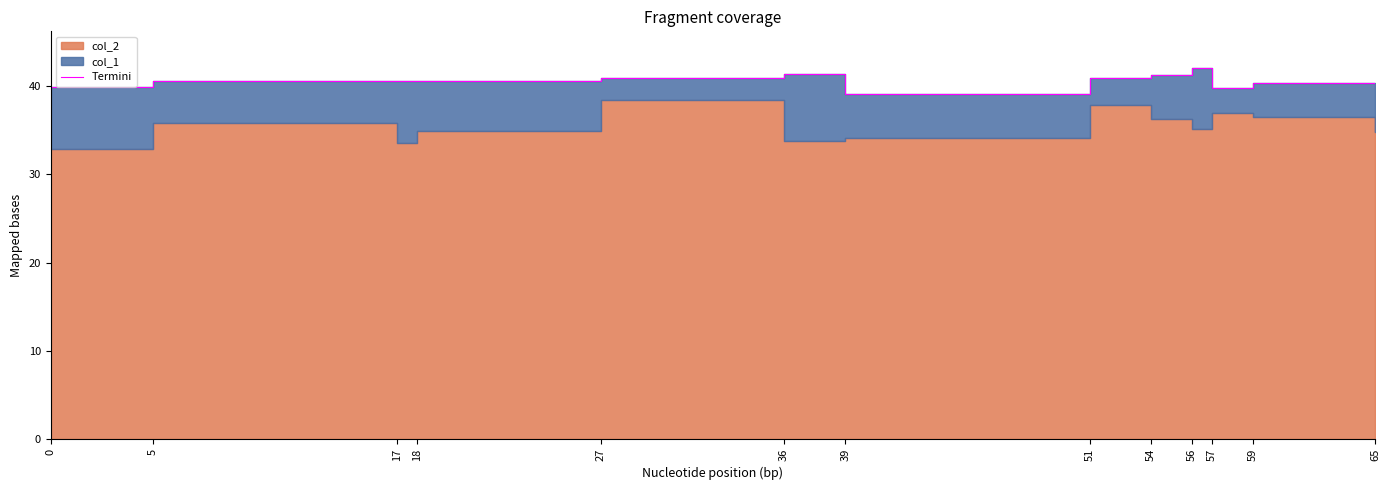

Rank the categories by value from highest to lowest.

56, 36, 54, 51, 27, 5, 17, 18, 59, 0, 65, 57, 39